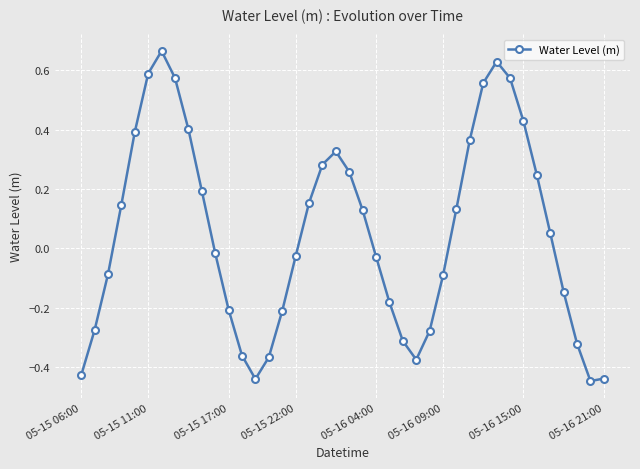

Is this an area chart (filled region under the line)?

No